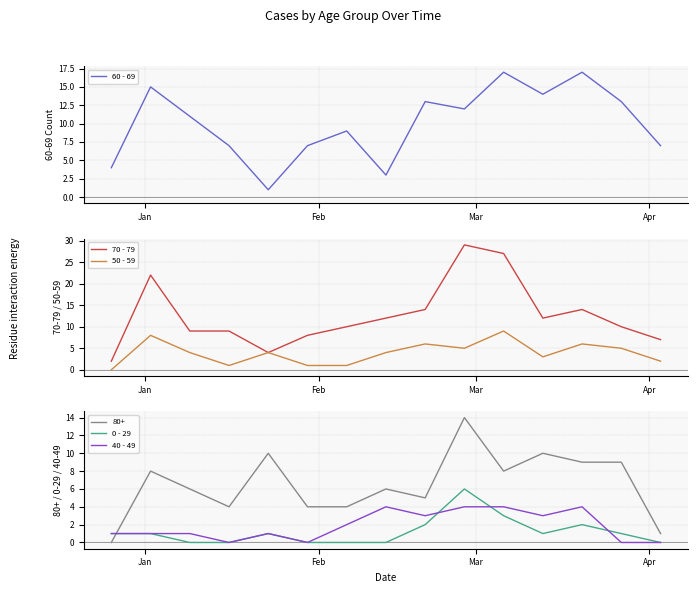

Which series ends up on top after the final intersection of 80+ and 40 - 49?

80+